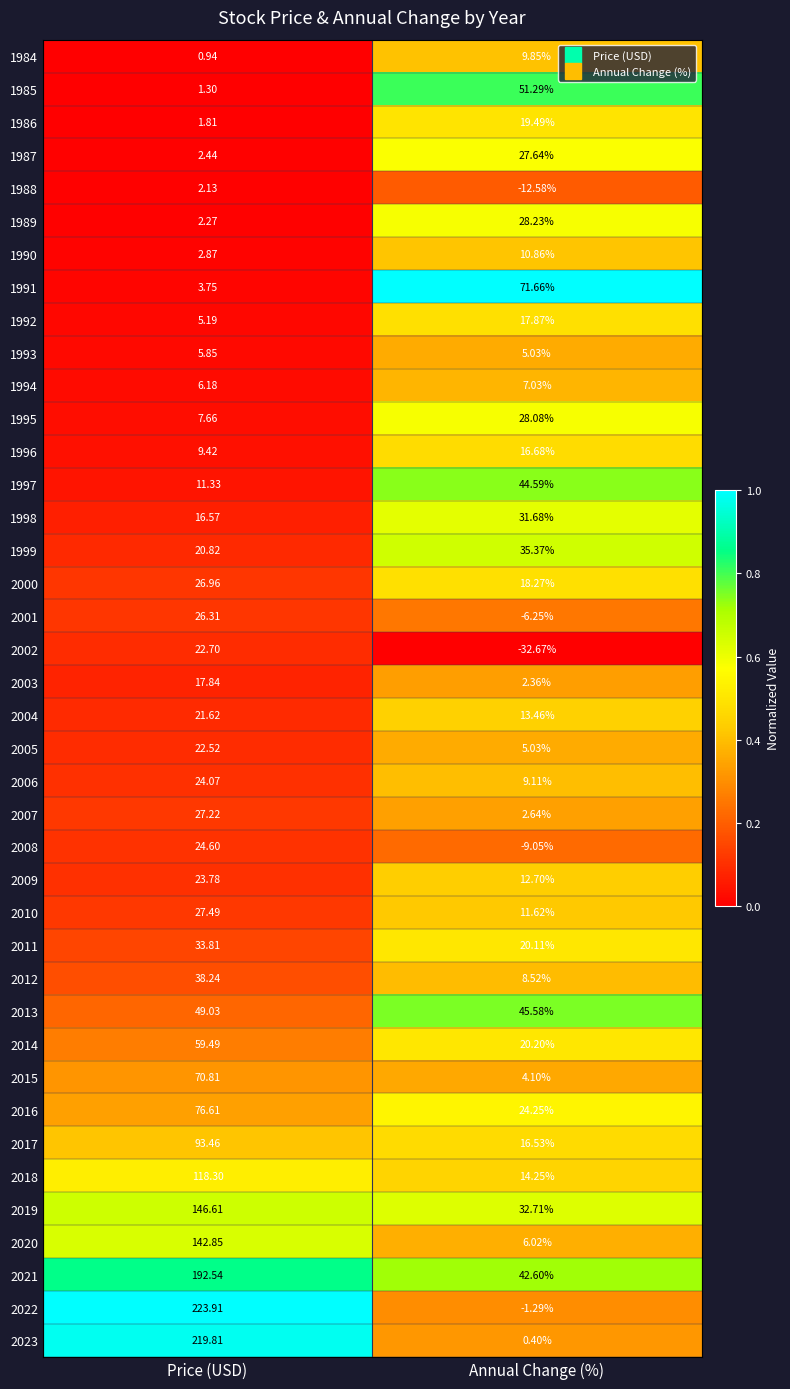

Where is 2014 nearest to the value 39?

Annual Change (%)